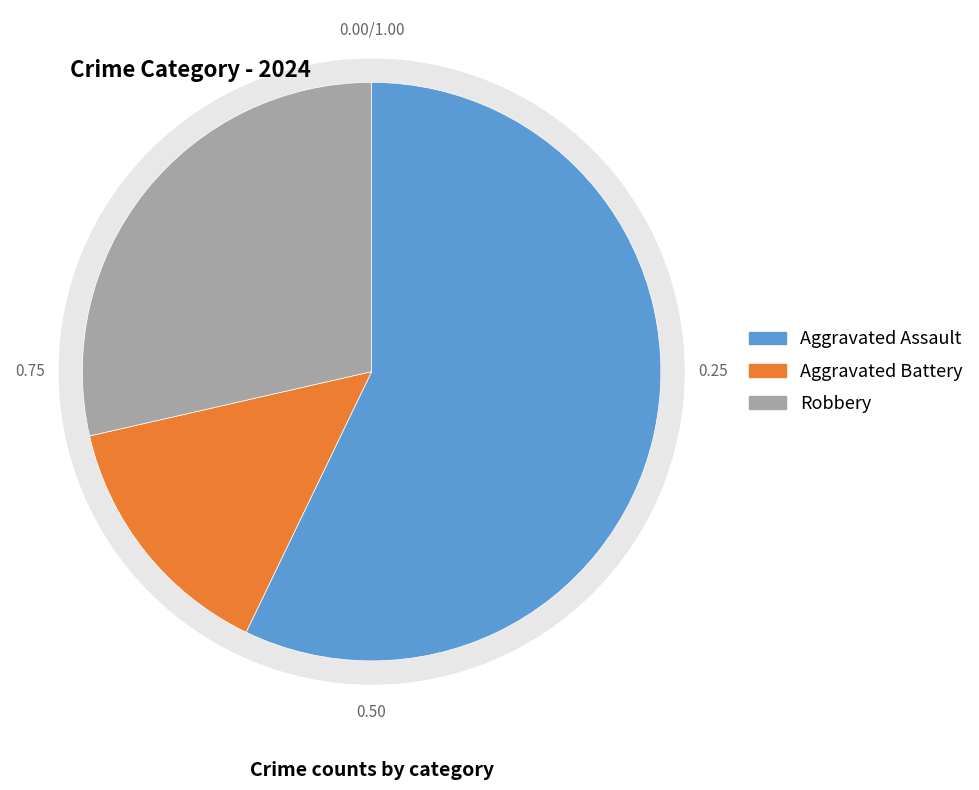

What percentage do Aggravated Battery and Aggravated Assault together represent?

71.4%